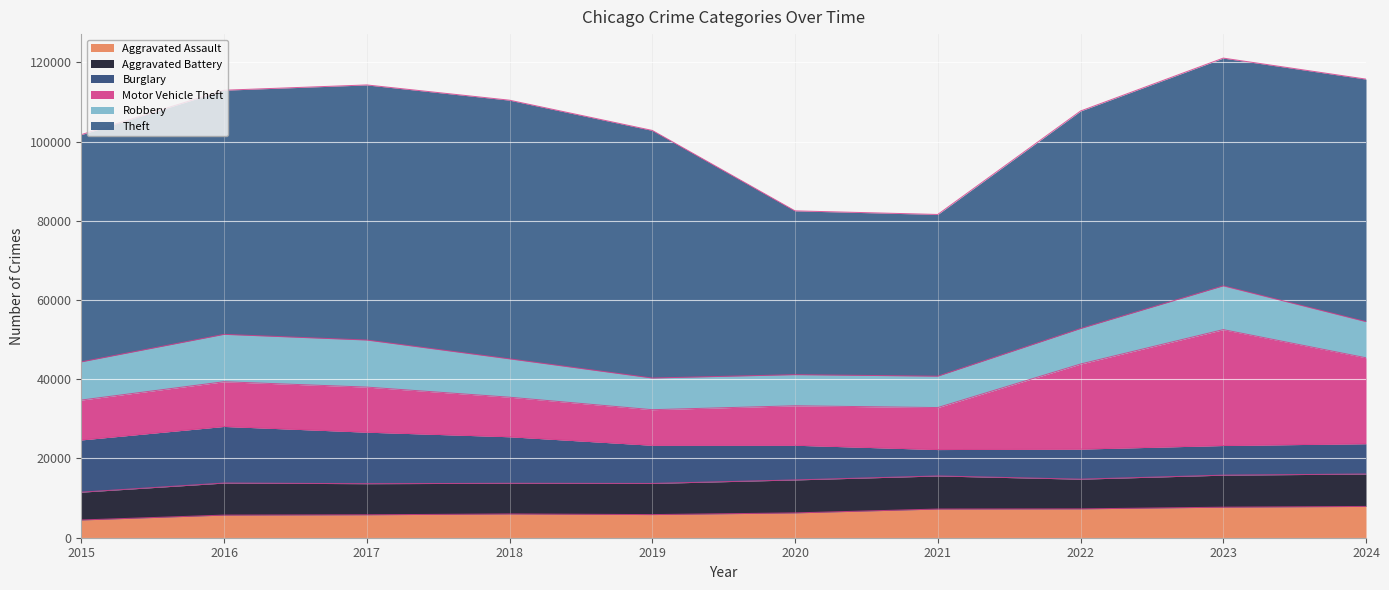

Where is Burglary nearest to the value 10475?

2019